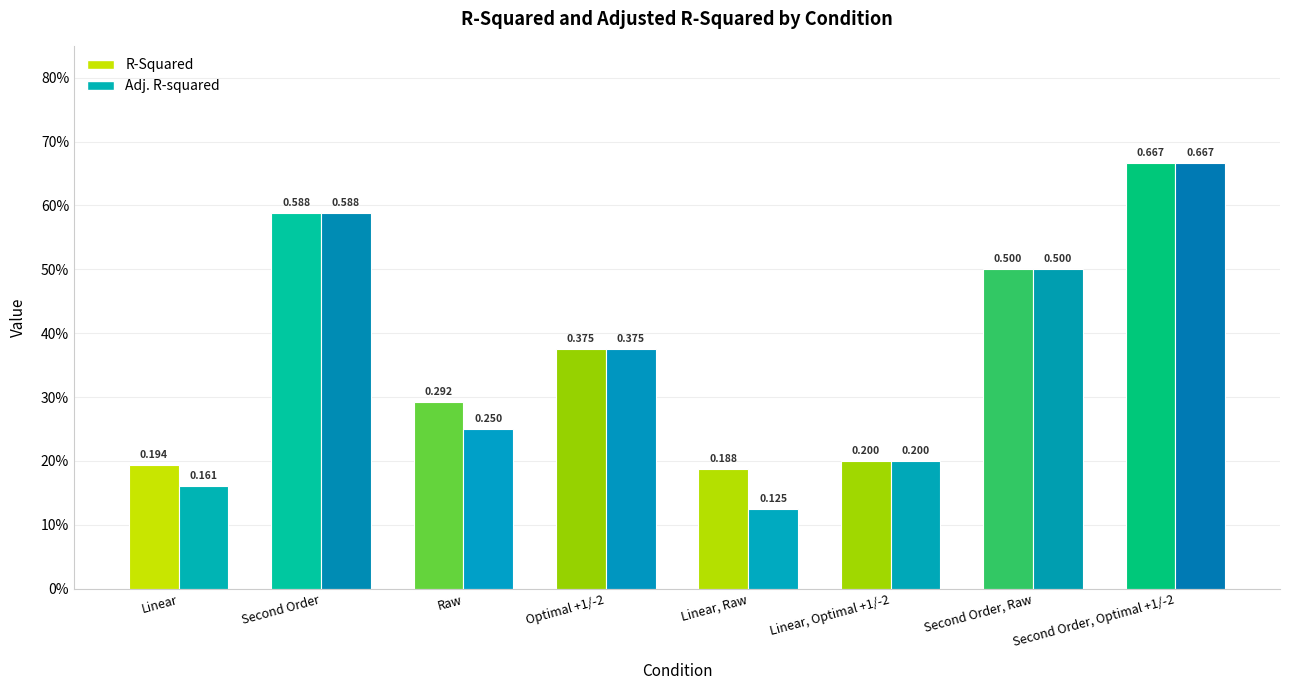

At which label is Adj. R-squared closest to 0?

Linear, Raw